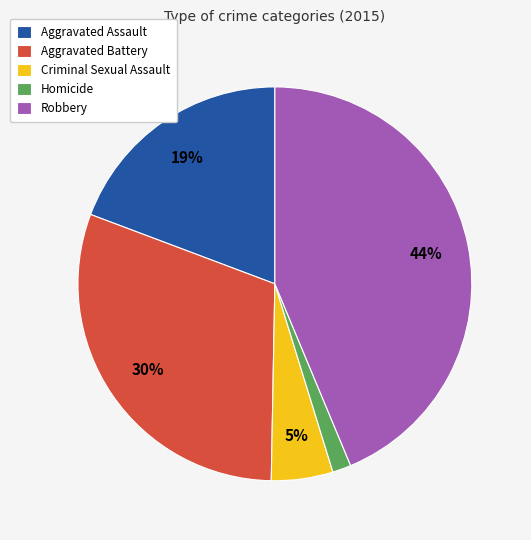

What is the largest slice in the pie chart?

Robbery